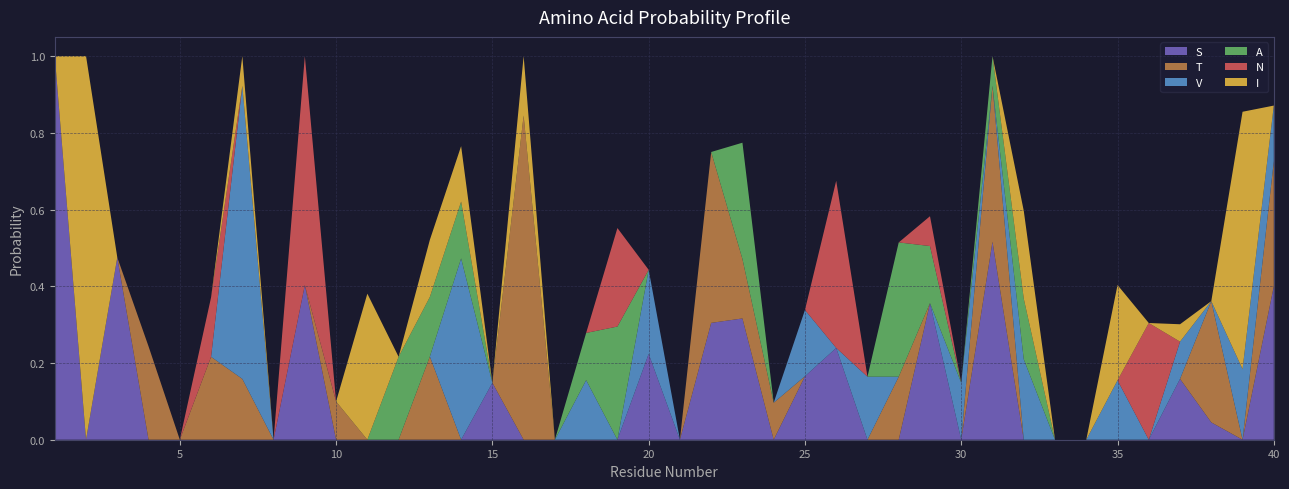

Reading left to right, transcribe all the data shown in this chart.

S: 1.0	0.0	0.5	0.0	0.0	0.0	0.0	0.0	0.4	0.0	0.0	0.0	0.0	0.0	0.1	0.0	0.0	0.0	0.0	0.2	0.0	0.3	0.3	0.0	0.2	0.2	0.0	0.0	0.4	0.0	0.5	0.0	0.0	0.0	0.0	0.0	0.2	0.0	0.0	0.4
T: 0.0	0.0	0.0	0.2	0.0	0.2	0.2	0.0	0.0	0.1	0.0	0.0	0.2	0.0	0.0	0.8	0.0	0.0	0.0	0.0	0.0	0.4	0.2	0.1	0.0	0.0	0.0	0.2	0.0	0.0	0.4	0.0	0.0	0.0	0.0	0.0	0.0	0.3	0.0	0.3
V: 0.0	0.0	0.0	0.0	0.0	0.0	0.8	0.0	0.0	0.0	0.0	0.0	0.0	0.5	0.0	0.0	0.0	0.2	0.0	0.2	0.0	0.0	0.0	0.0	0.2	0.0	0.2	0.0	0.0	0.1	0.0	0.2	0.0	0.0	0.2	0.0	0.1	0.0	0.2	0.1
A: 0.0	0.0	0.0	0.0	0.0	0.0	0.0	0.0	0.0	0.0	0.0	0.2	0.2	0.1	0.0	0.0	0.0	0.1	0.3	0.0	0.0	0.0	0.3	0.0	0.0	0.0	0.0	0.3	0.1	0.0	0.1	0.2	0.0	0.0	0.0	0.0	0.0	0.0	0.0	0.0
N: 0.0	0.0	0.0	0.0	0.0	0.2	0.0	0.0	0.6	0.0	0.0	0.0	0.0	0.0	0.0	0.0	0.0	0.0	0.3	0.0	0.0	0.0	0.0	0.0	0.0	0.4	0.0	0.0	0.1	0.0	0.0	0.0	0.0	0.0	0.0	0.3	0.0	0.0	0.0	0.0
I: 0.0	1.0	0.0	0.0	0.0	0.0	0.1	0.0	0.0	0.0	0.4	0.0	0.1	0.1	0.0	0.2	0.0	0.0	0.0	0.0	0.0	0.0	0.0	0.0	0.0	0.0	0.0	0.0	0.0	0.0	0.0	0.2	0.0	0.0	0.2	0.0	0.0	0.0	0.7	0.0